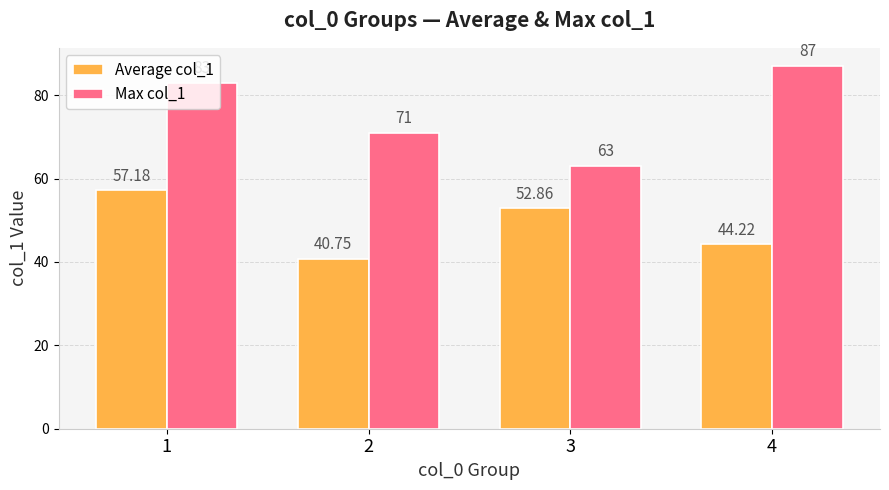

What are all the series names shown in the legend?

Average col_1, Max col_1